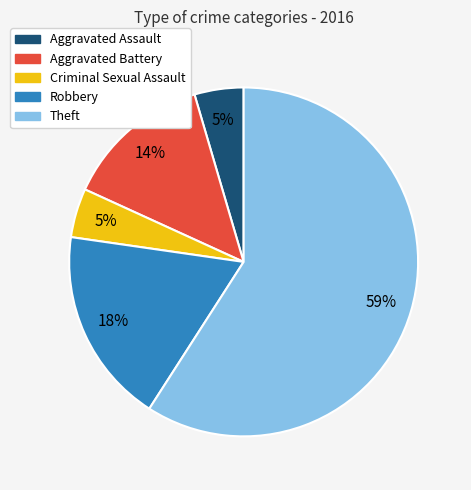

Approximately how many times larger is the value at Criminal Sexual Assault compared to Theft?

0.1